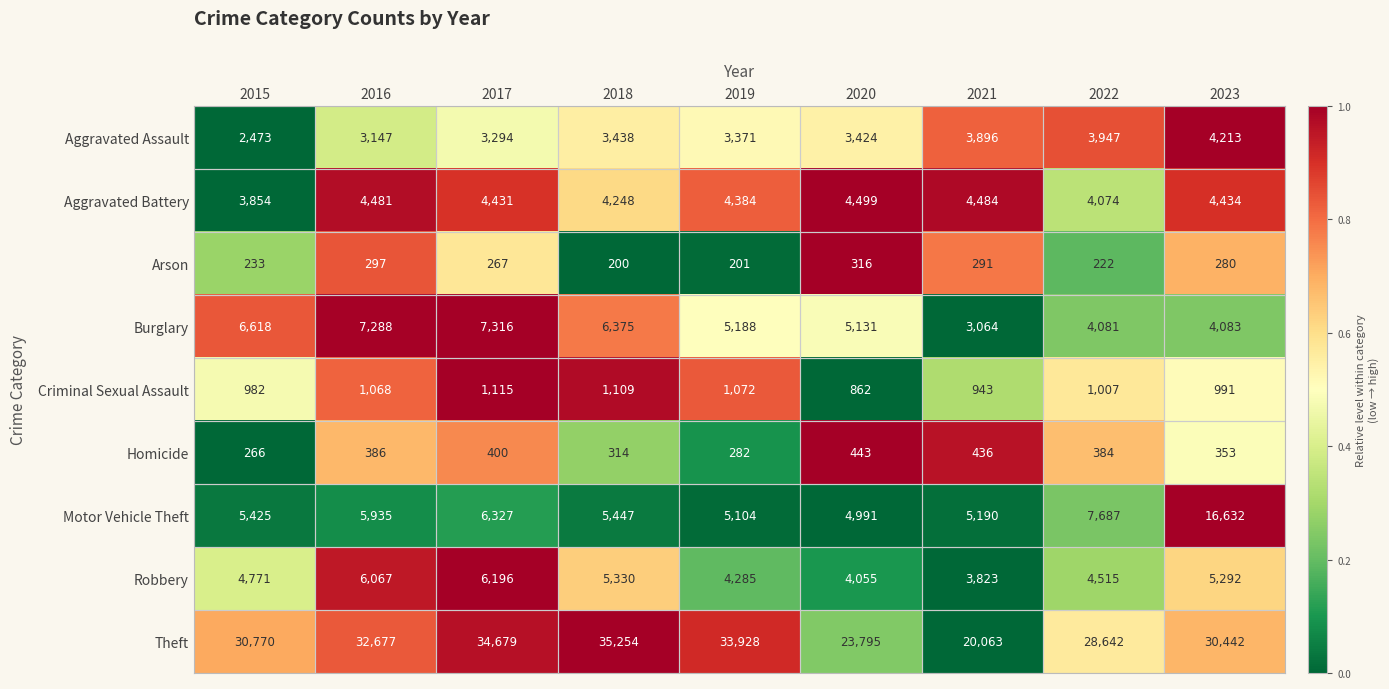

At which label is Aggravated Assault closest to 3343?

2019